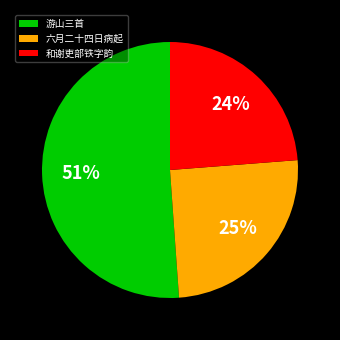

To the nearest percent, what is the difference between the 游山三首 and 六月二十四日病起 slice percentages?

26%